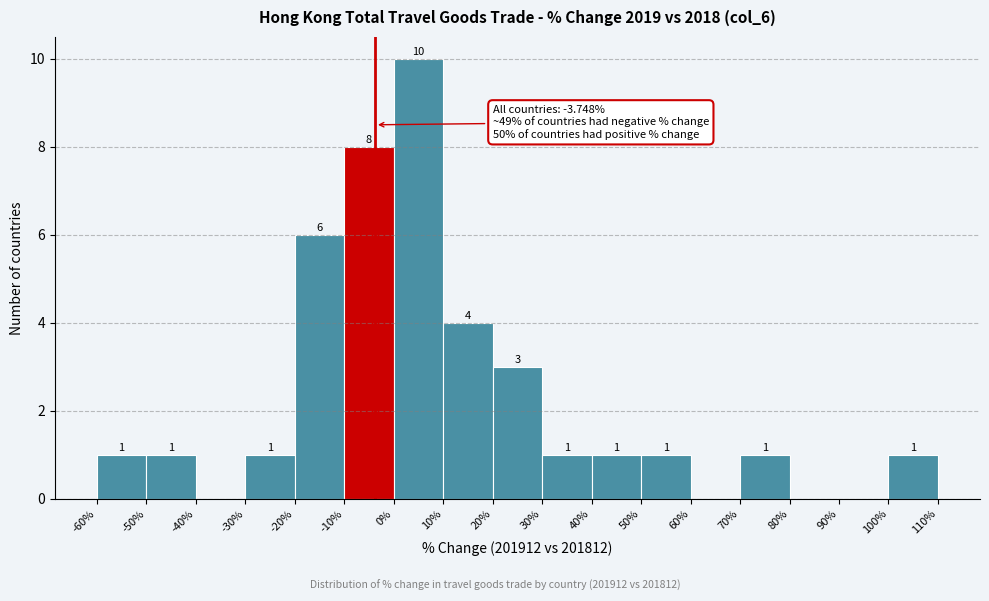

Over which range of the x-axis is the bar tallest?

0% to 10%